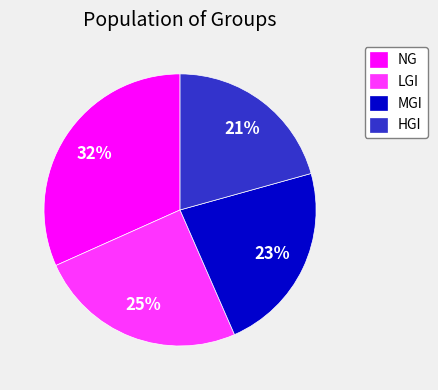

Which has a higher value, LGI or NG?

NG